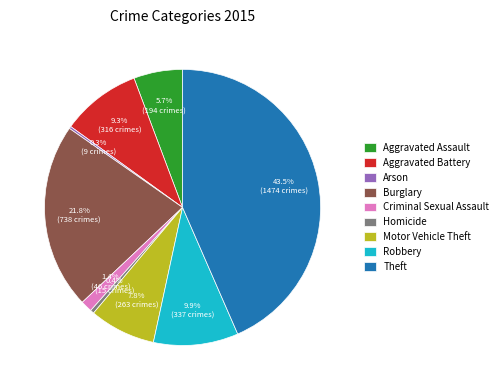

Which category has the biggest portion of the pie?

Theft